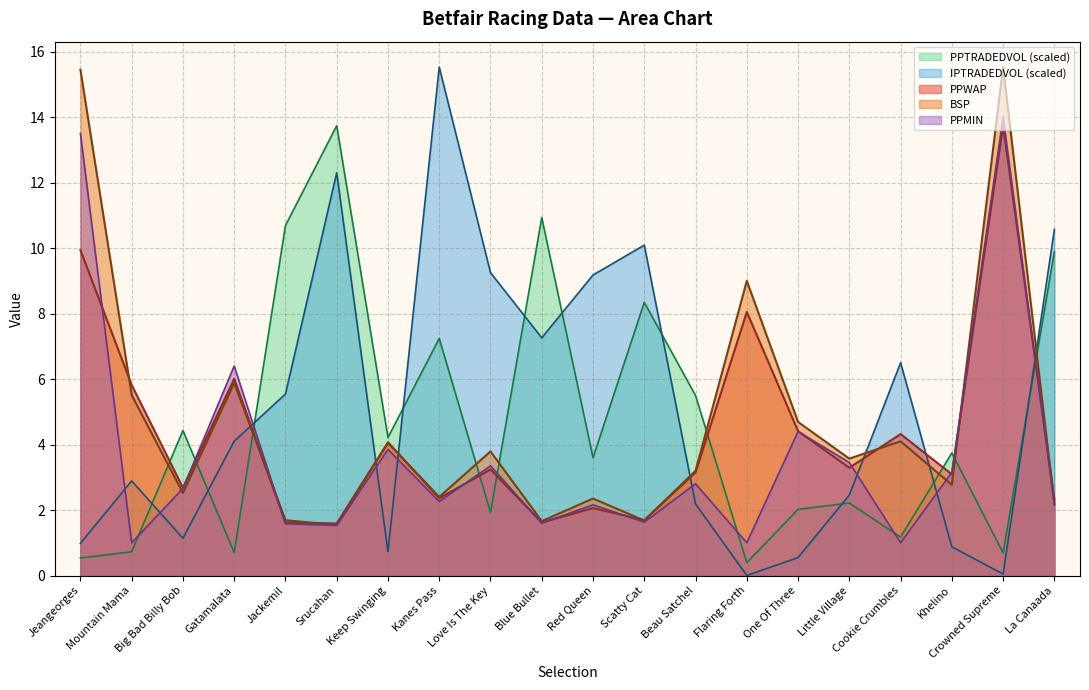

List the labels in order of IPTRADEDVOL value, smallest first.

Flaring Forth, Crowned Supreme, One Of Three, Keep Swinging, Khelino, Jeangeorges, Big Bad Billy Bob, Beau Satchel, Little Village, Mountain Mama, Gatamalata, Jackemil, Cookie Crumbles, Blue Bullet, Red Queen, Love Is The Key, Scatty Cat, La Canaada, Srucahan, Kanes Pass